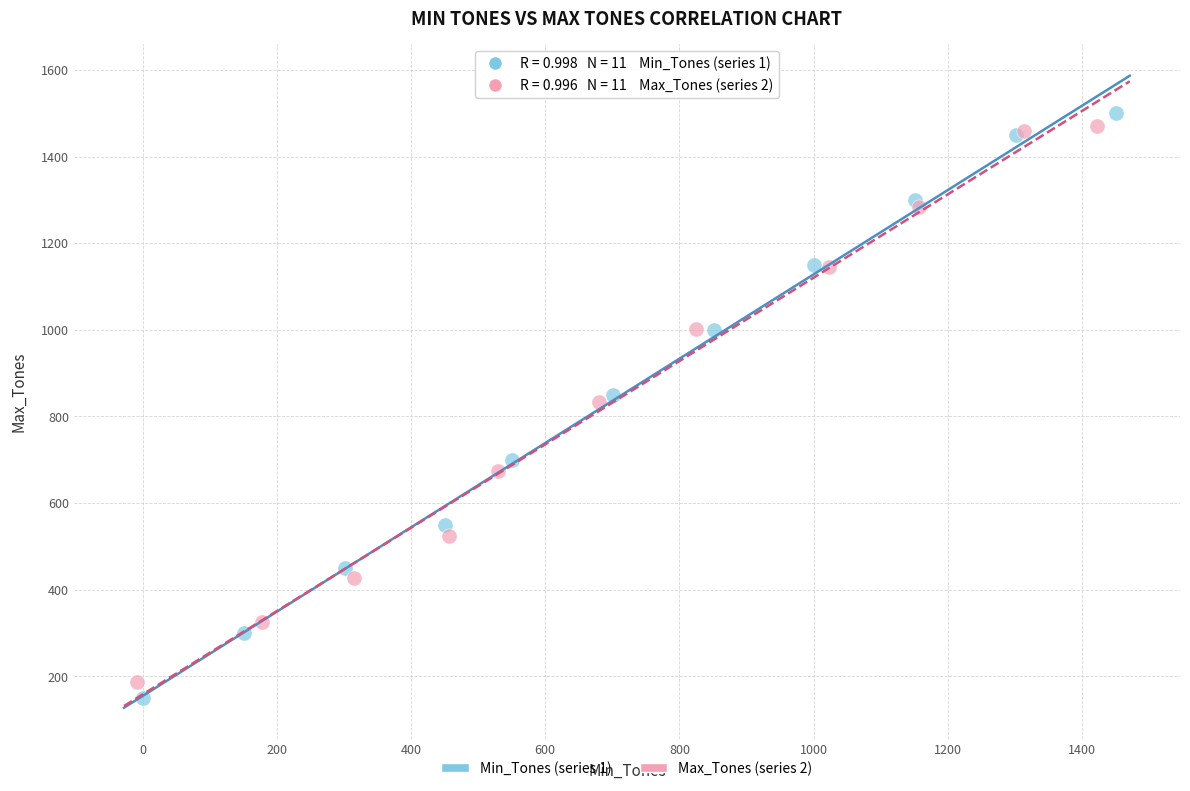

Which series has the widest spread of Y values?

Min_Tones (series 1)